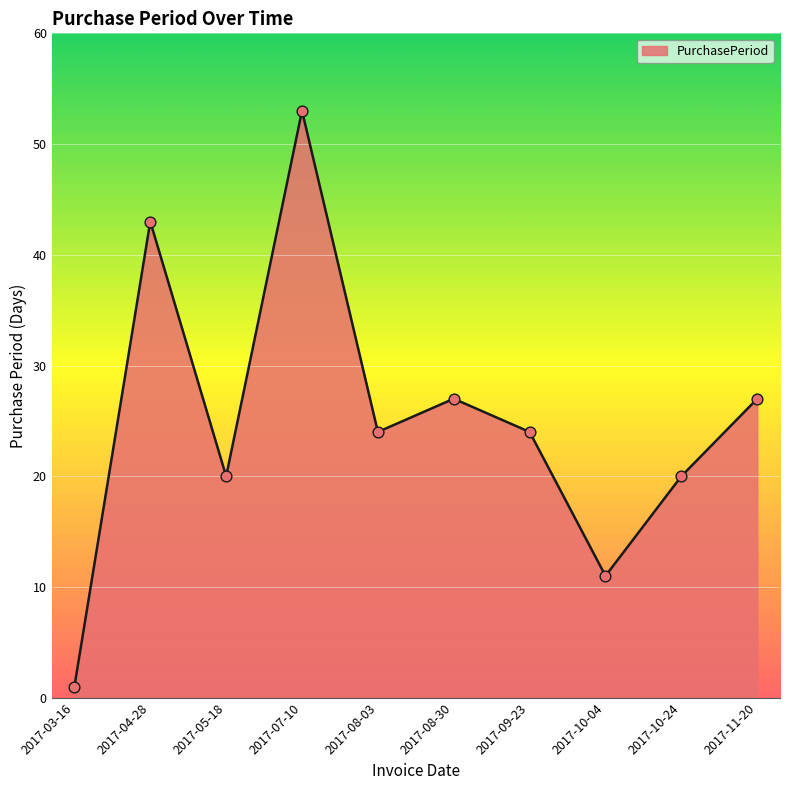

Between 2017-08-03 and 2017-07-10, which is larger?

2017-07-10